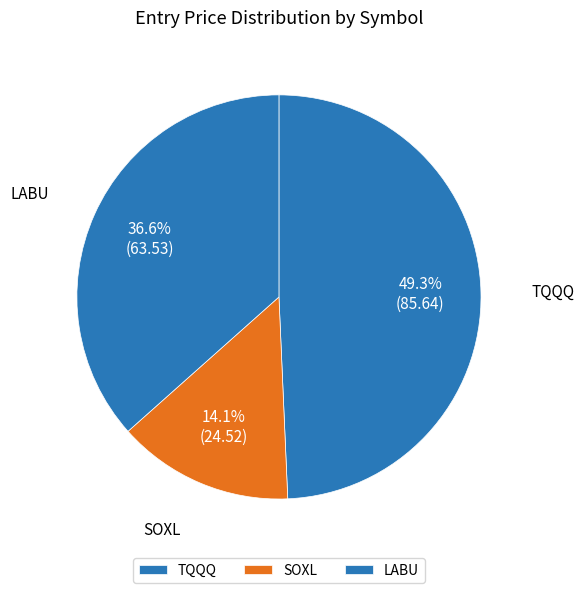

Which slice is the largest?

TQQQ